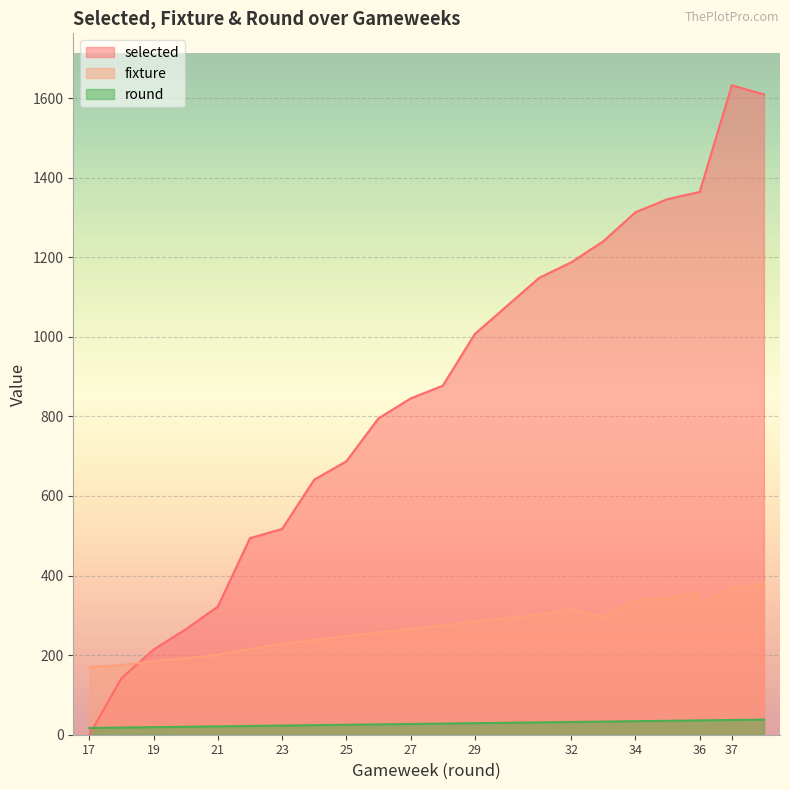

After their last crossing, which series has the higher values: selected or round?

selected